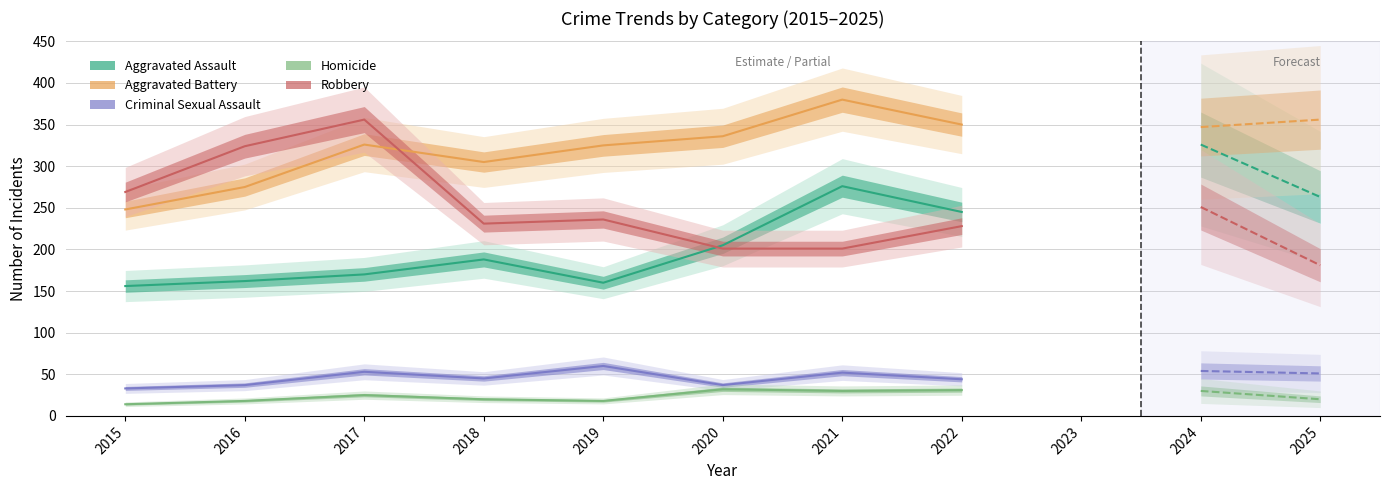

At which category is the sum across all series the highest?

2021